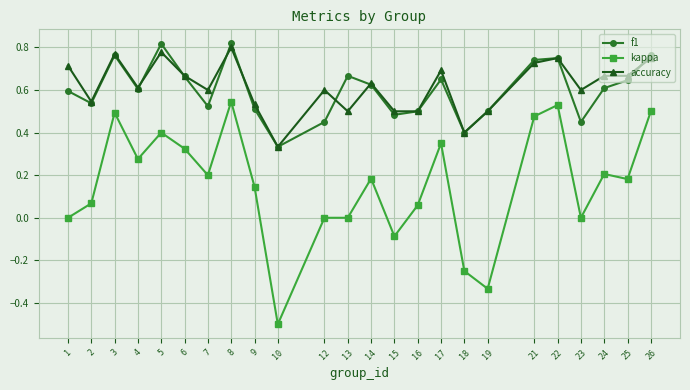

What is the value of the kappa point at the 14th from the left?

-0.1